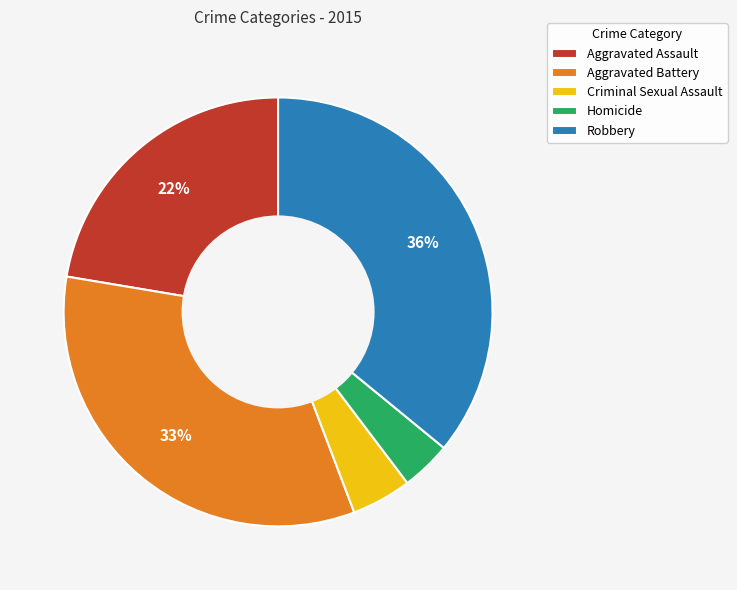

Is there a majority slice in this chart?

No